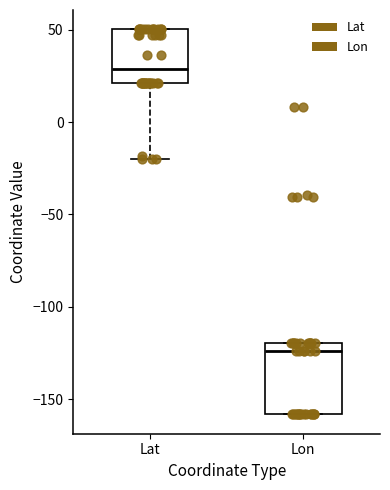

Which box has the highest median line?

Lat